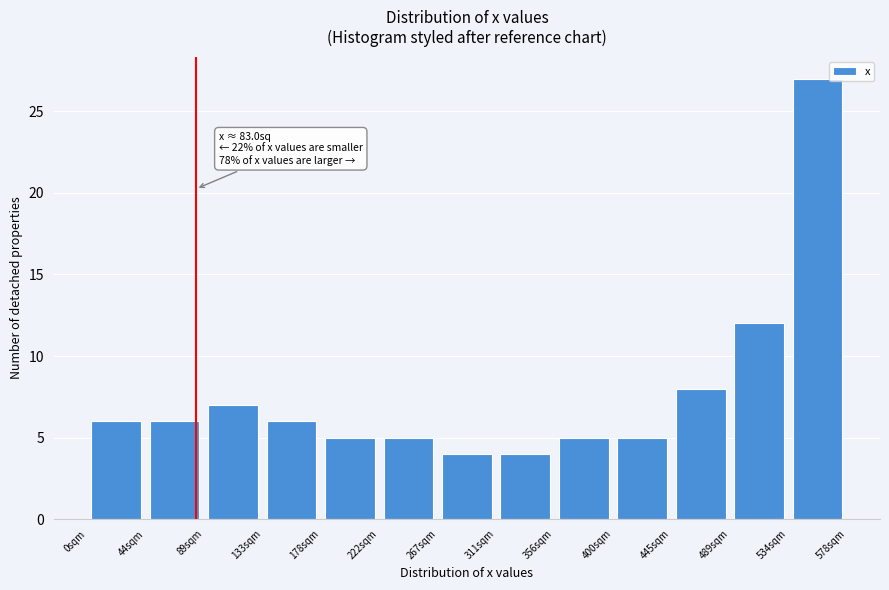

Over which range of the x-axis is the bar tallest?

535 to 580